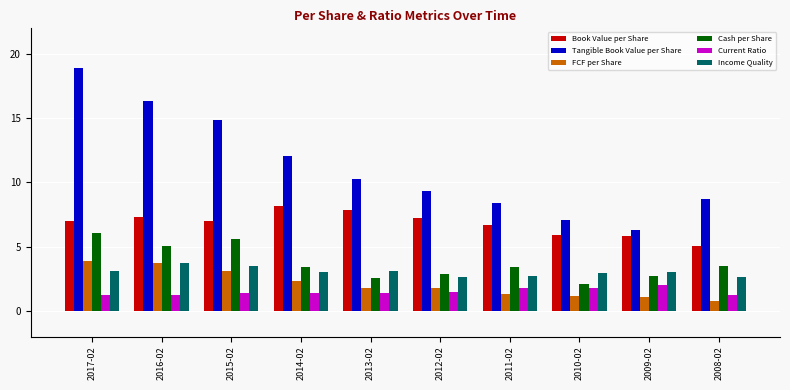

Where is Tangible Book Value per Share nearest to the value 12?

2014-02